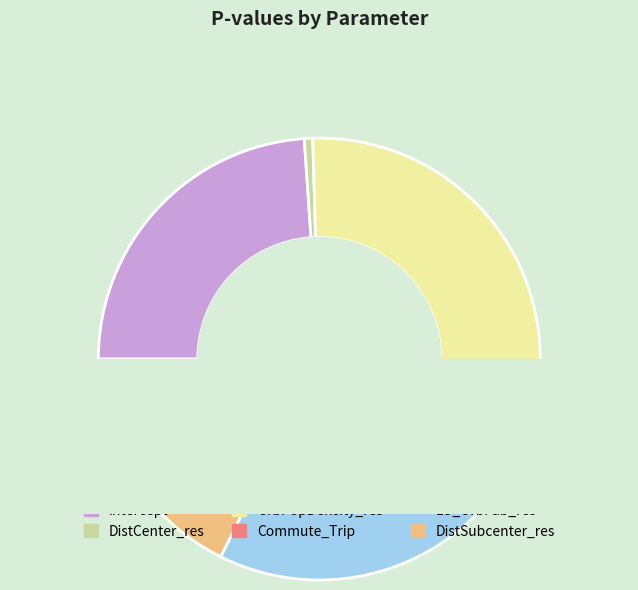

Which has a higher value, UrbPopDensity_res or Intercept?

UrbPopDensity_res